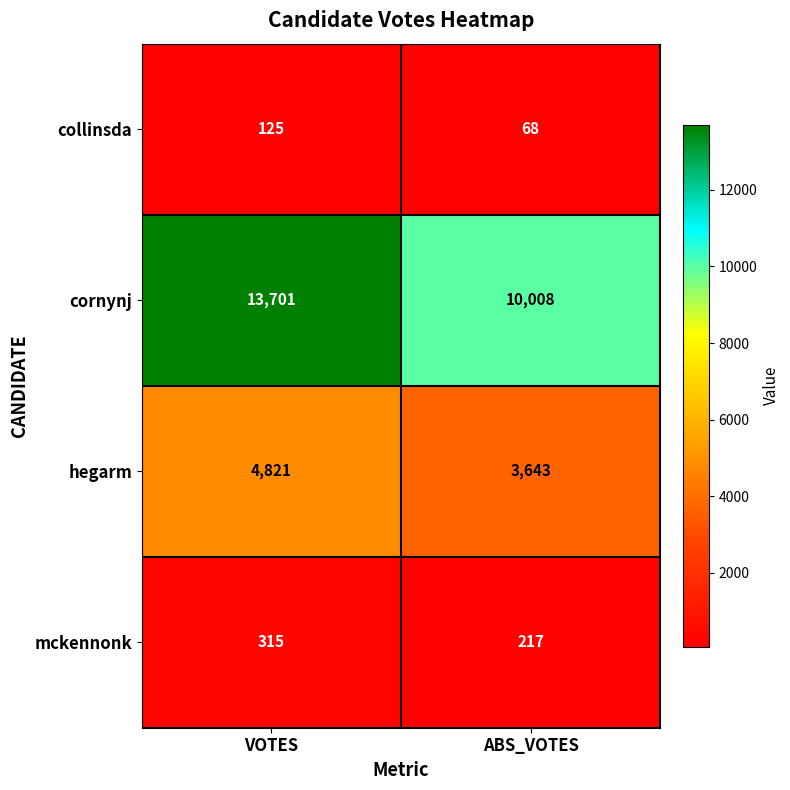

What is the difference between the highest and lowest values at ABS_VOTES?

9940